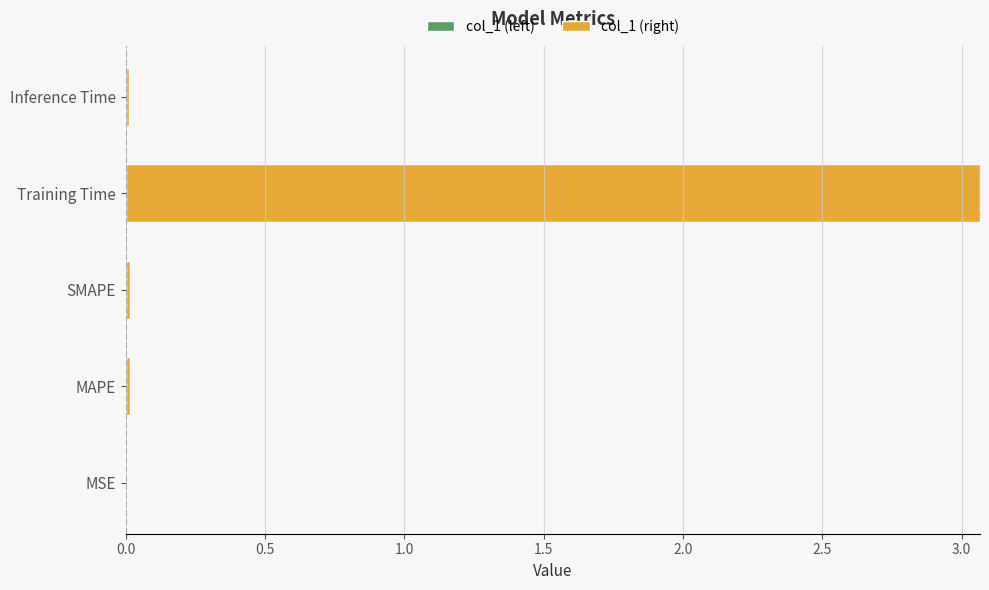

The col_1 (right) series shows 0.0 at Inference Time. True or false?

False